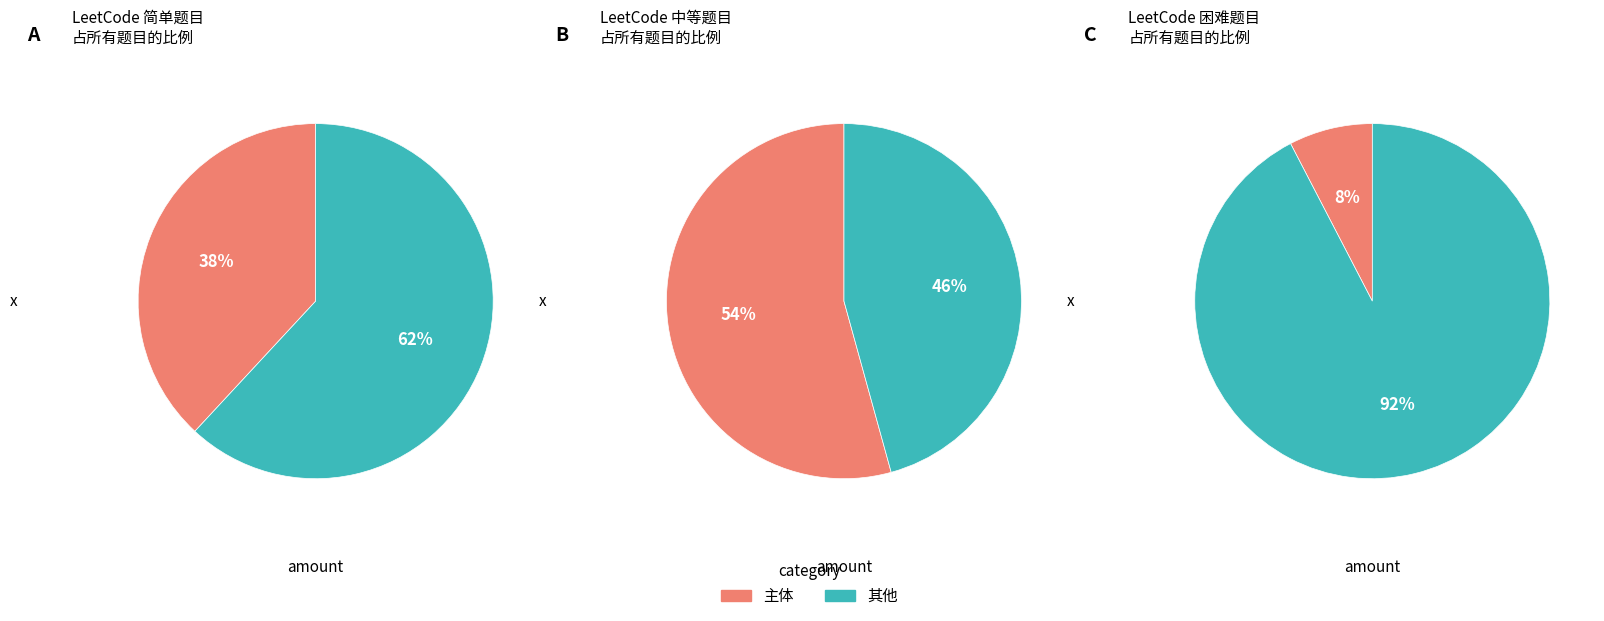

What percentage is the 困难 slice, to the nearest percent?

8%